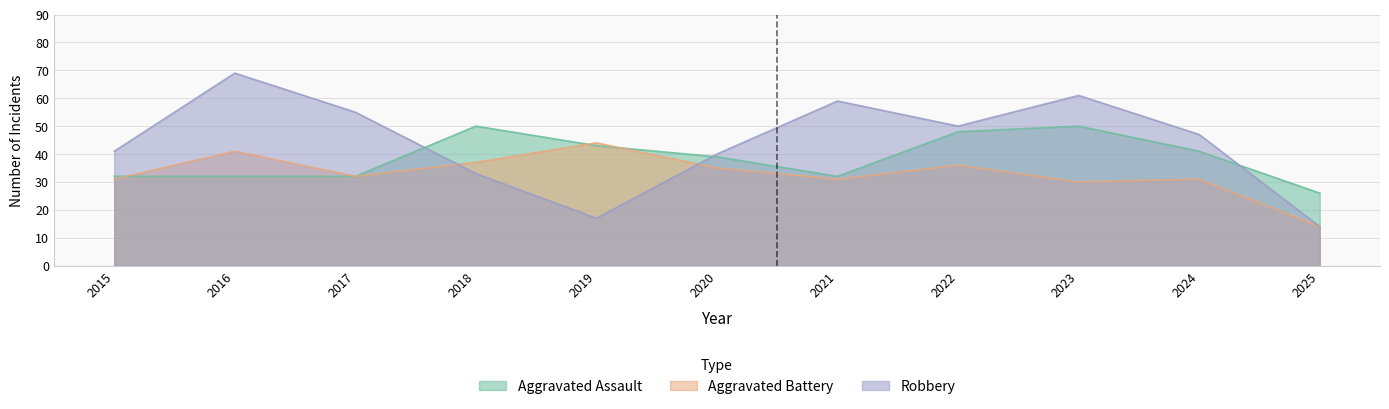

What is the maximum value shown in the chart?

69